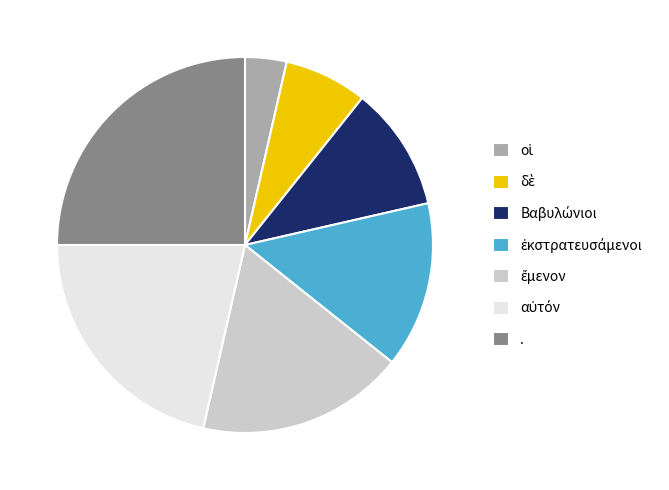

Is there a majority slice in this chart?

No